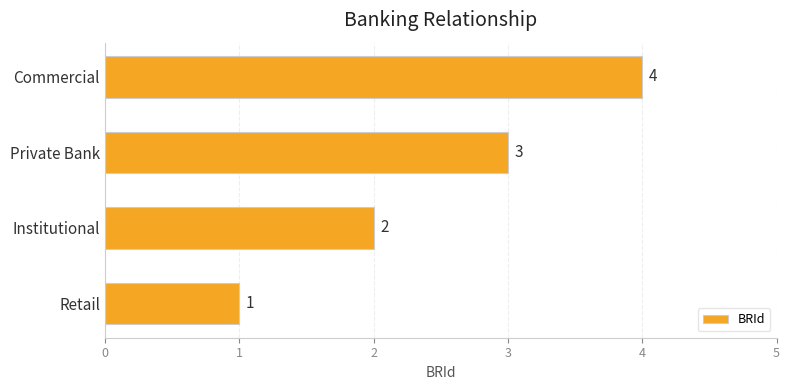

How many categories are shown in the chart?

4